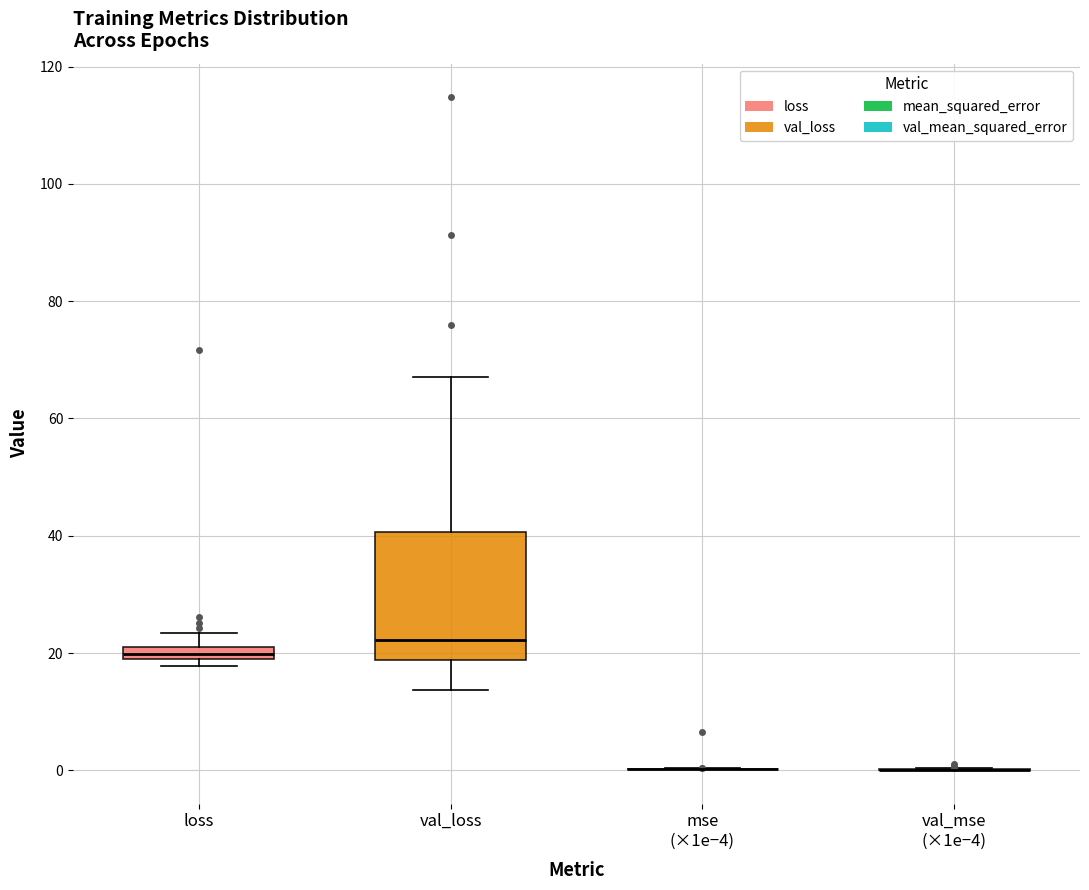

Comparing the boxes themselves (not the whiskers), which one is the tallest?

val_loss